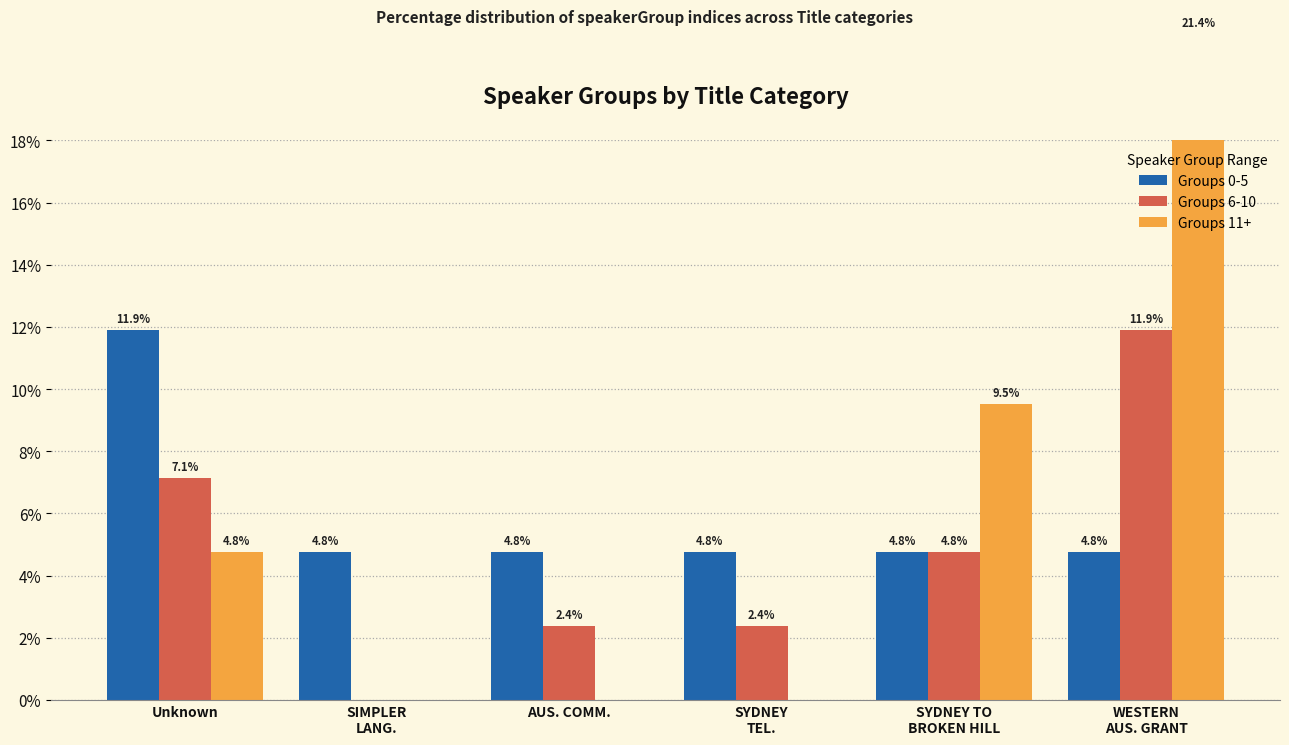

List the labels in order of Groups 11+ value, smallest first.

SIMPLER
LANG., AUS. COMM., SYDNEY
TEL., Unknown, SYDNEY TO
BROKEN HILL, WESTERN
AUS. GRANT